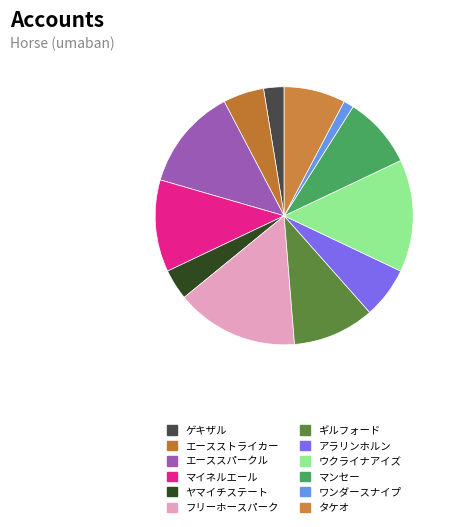

What is the ratio of the value at エースストライカー to the value at エーススパークル?

0.4